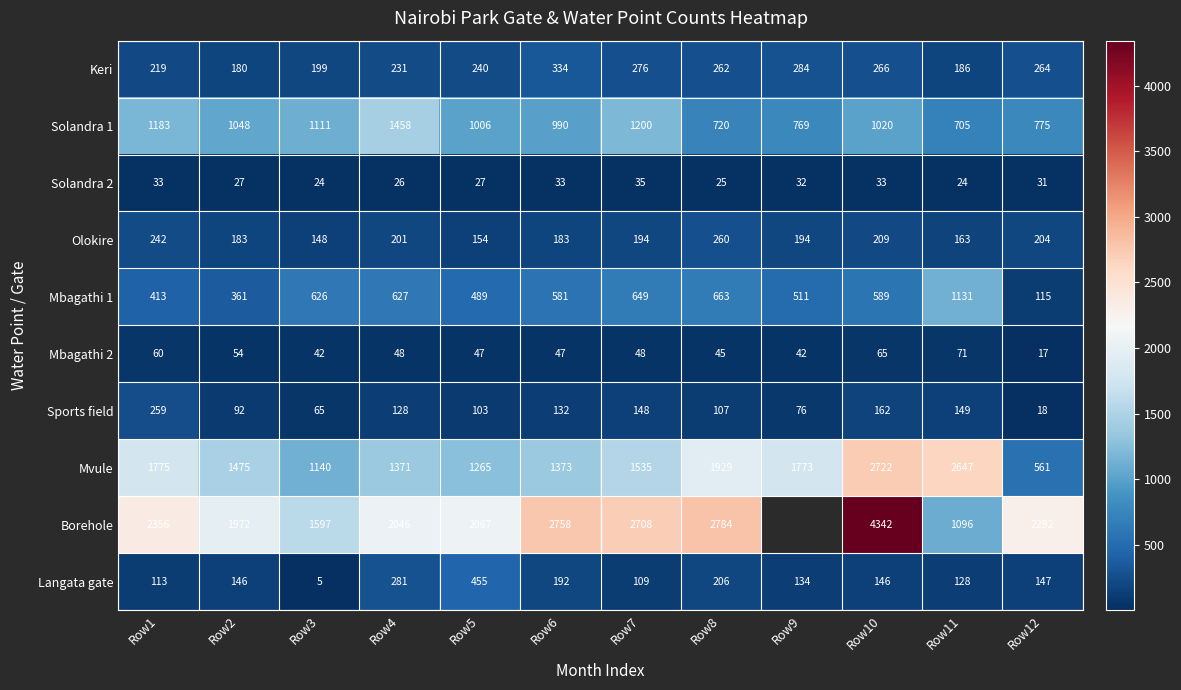

True or false: Langata gate has a value of 55 at Row7.

False